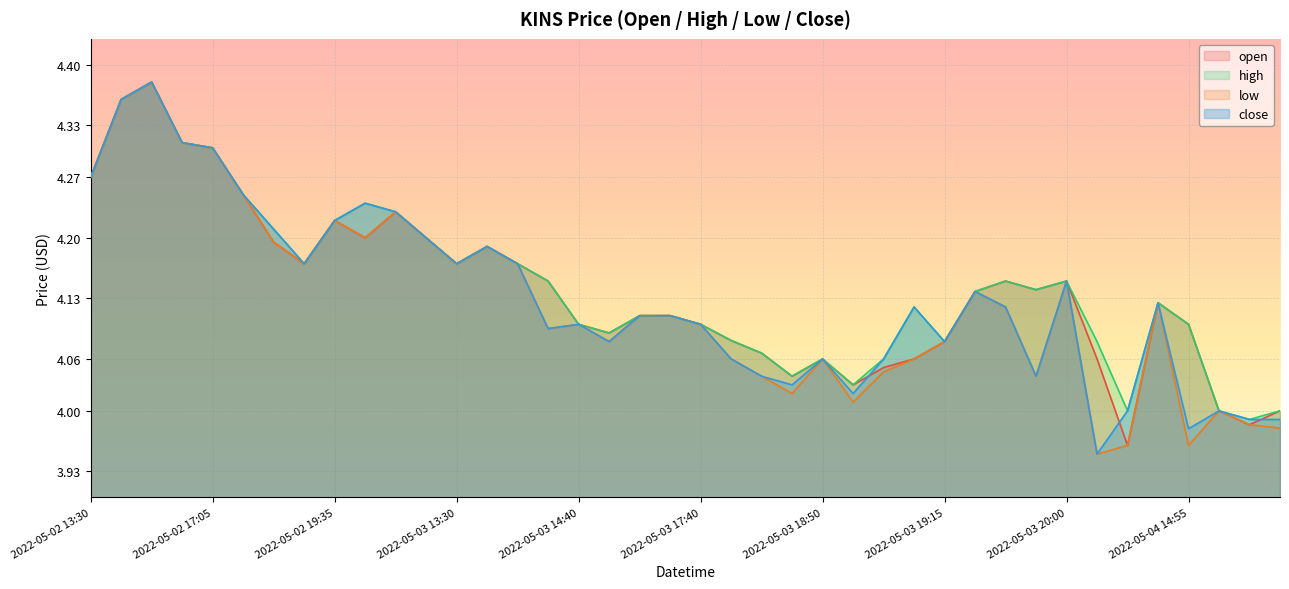

True or false: close has a value of 4.1 at 2022-05-03 19:50.

True